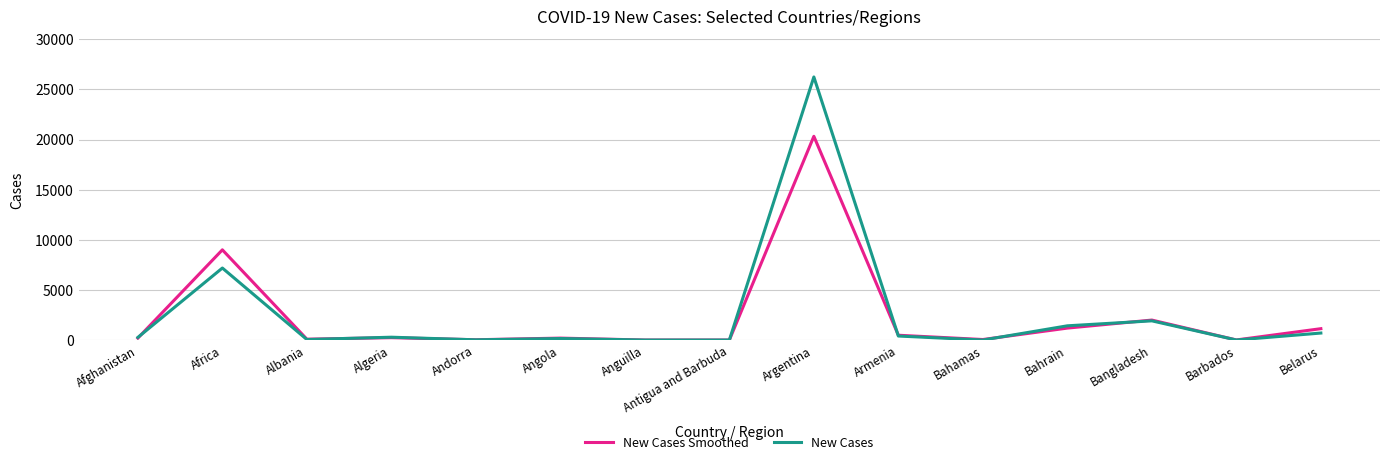

Where does the New Cases Smoothed series first go above 191?

Afghanistan